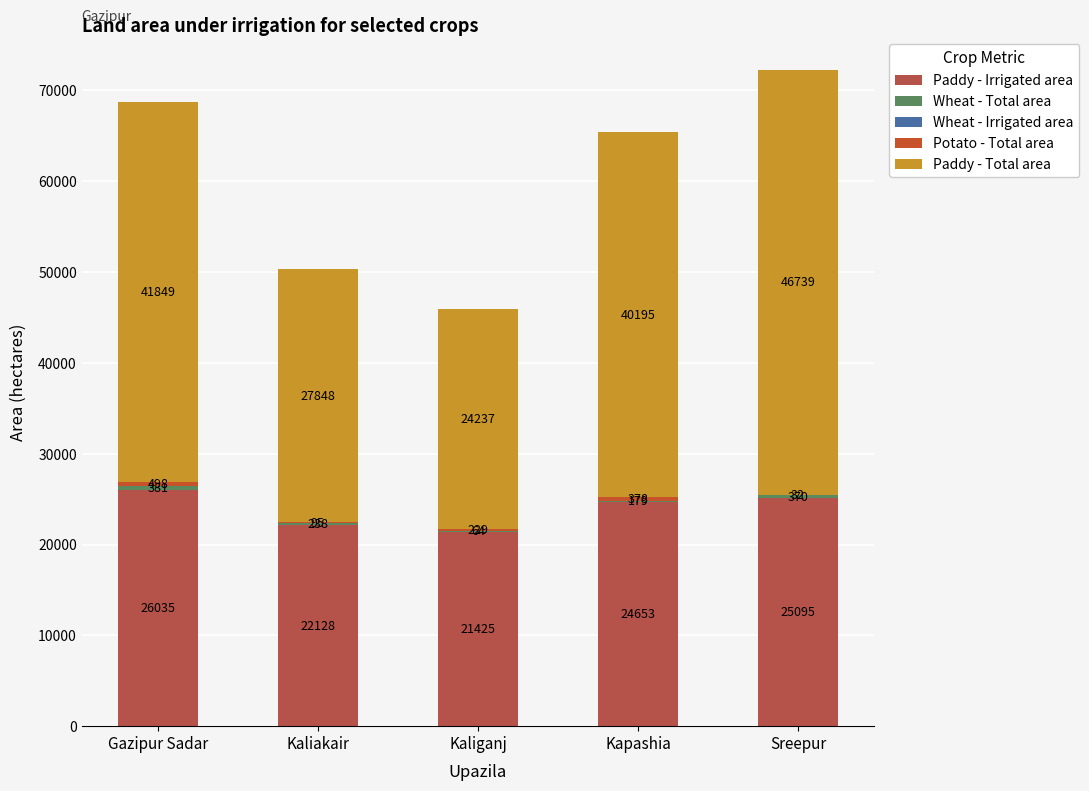

Are the bars horizontal?

No